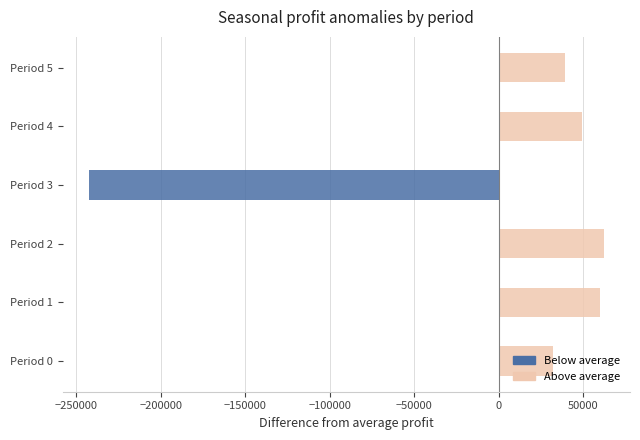

What is the difference between the values at Period 0 and Period 3?

274761.1